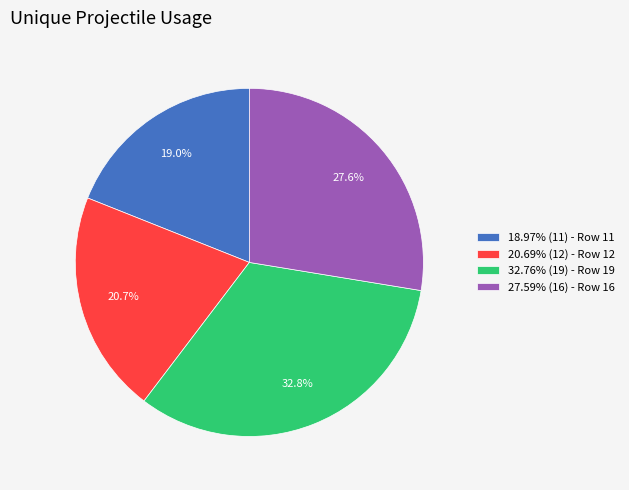

Does 27.59% (16) - Row 16 represent more than half of the total?

No